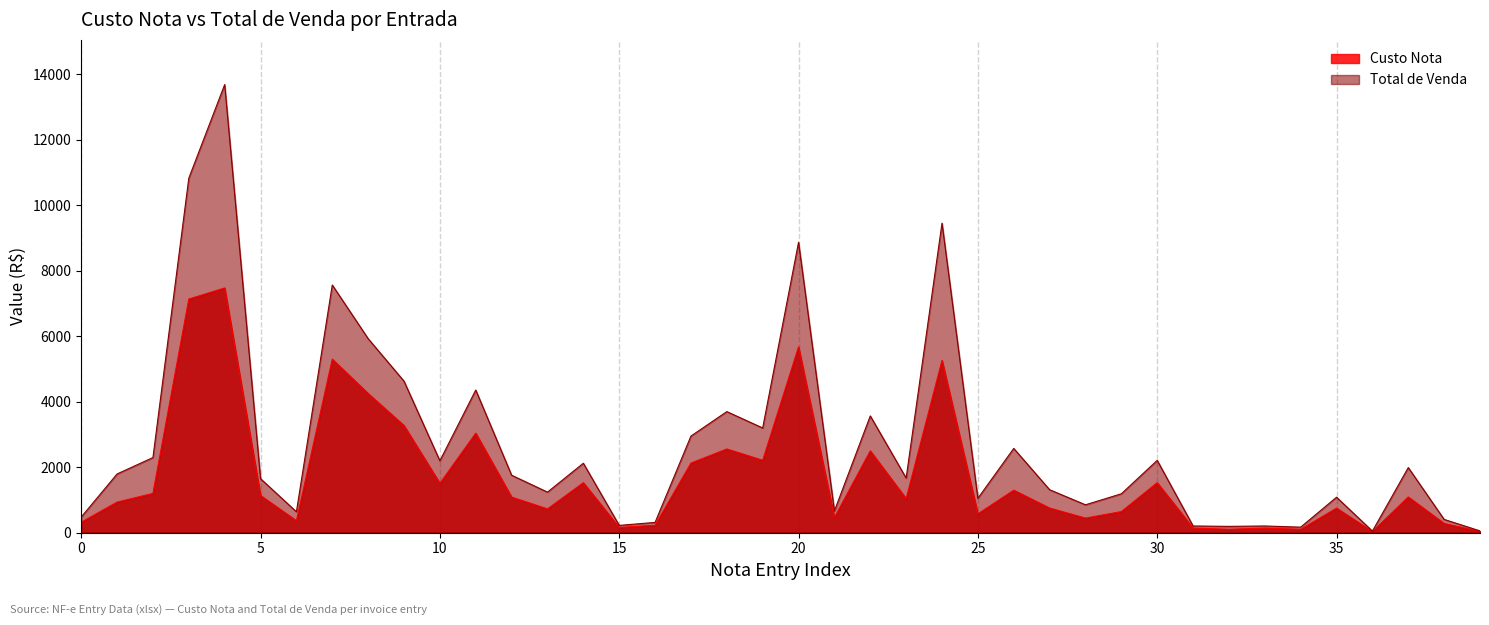

What is the difference between the maximum and second lowest values in the Total de Venda series?

13632.7